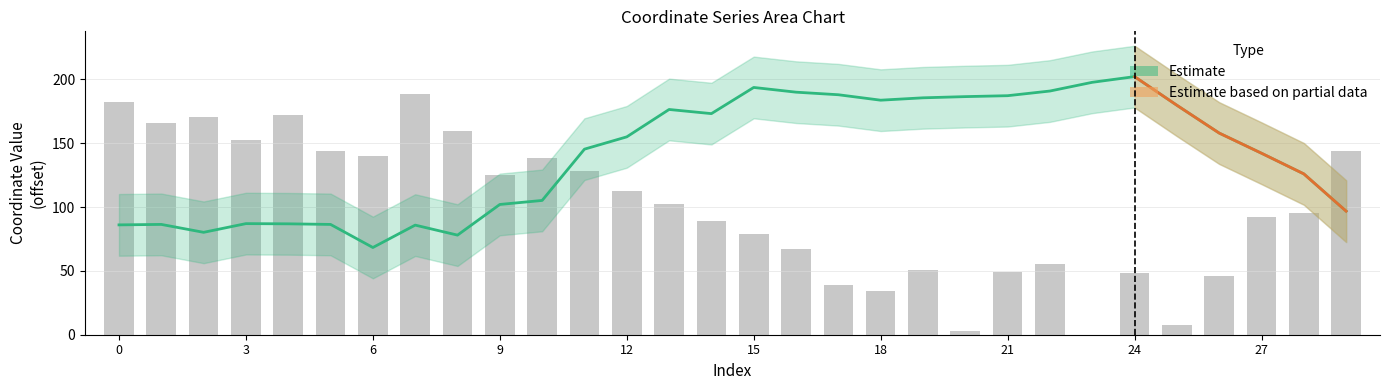

At which category does the chart reach its minimum across all series?

23